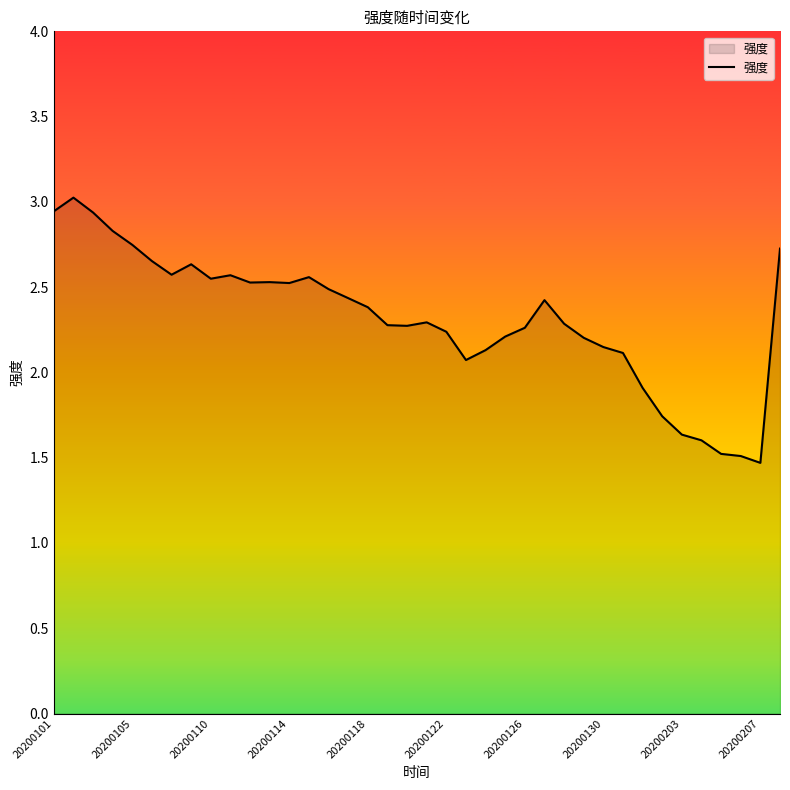

What is the difference between the maximum and minimum values?

1.6